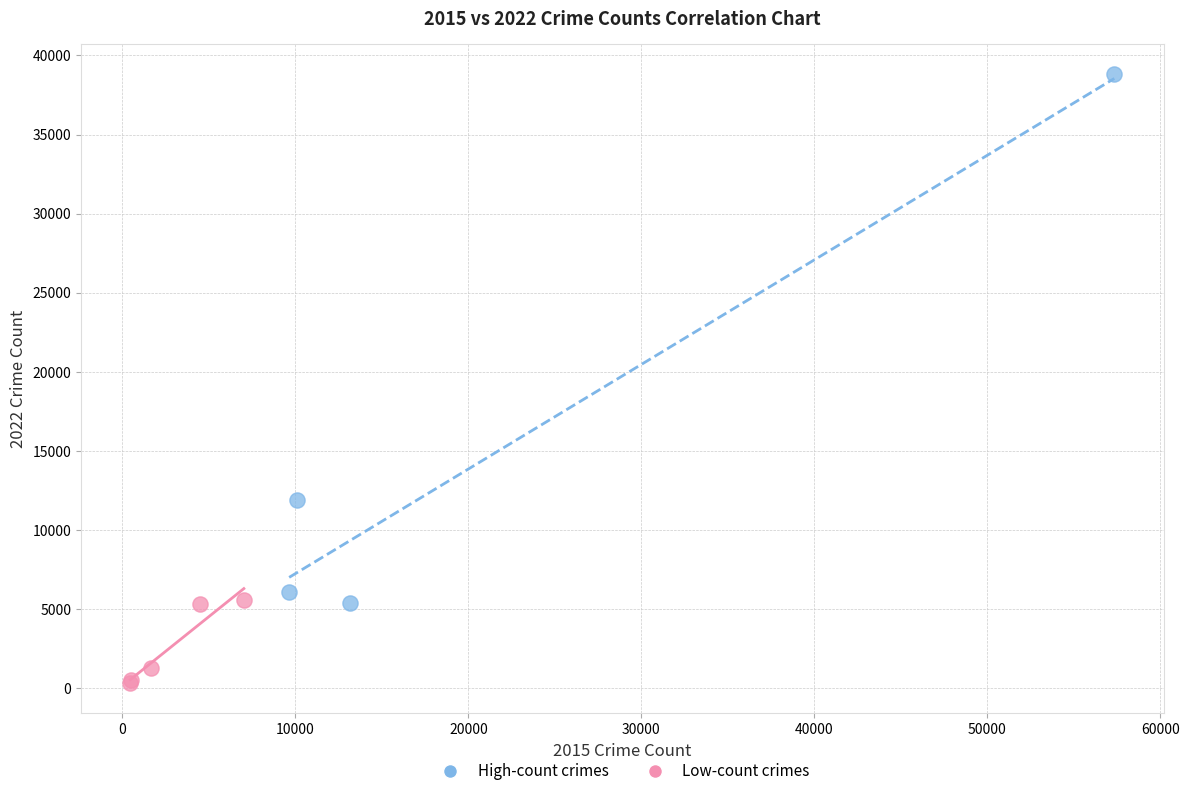

Which series has the largest Y range (max minus min)?

High-count crimes